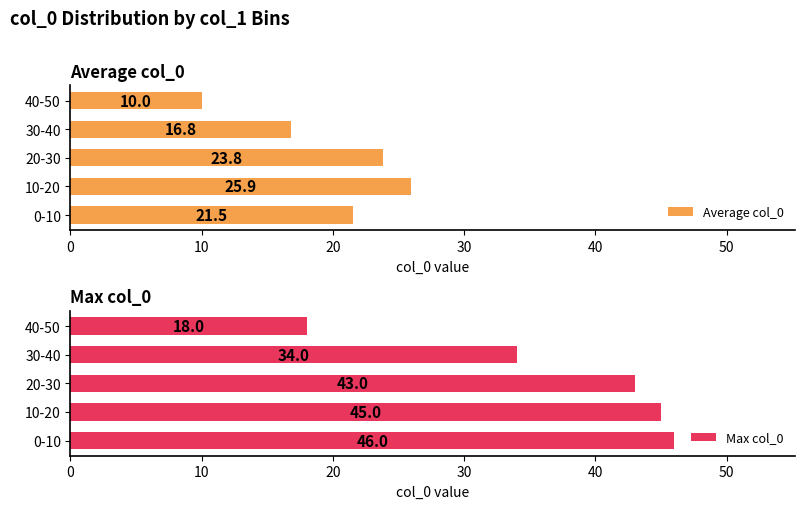

What value does the Average col_0 series have at 40-50?

10.0